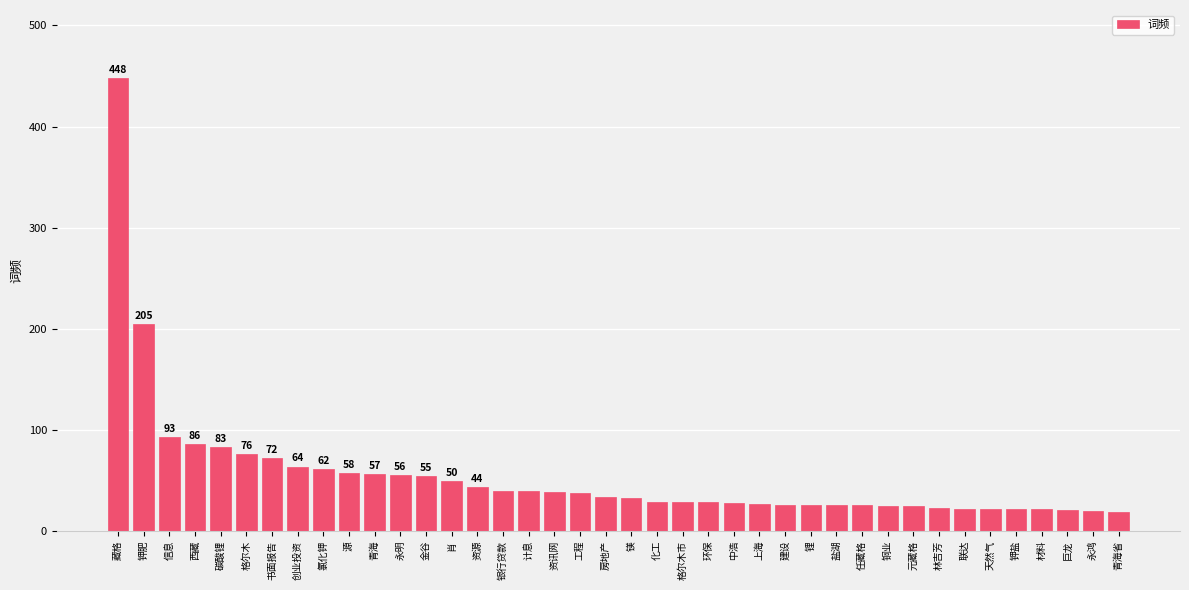

What is the sum of the values at 钾肥 and 西藏?

291